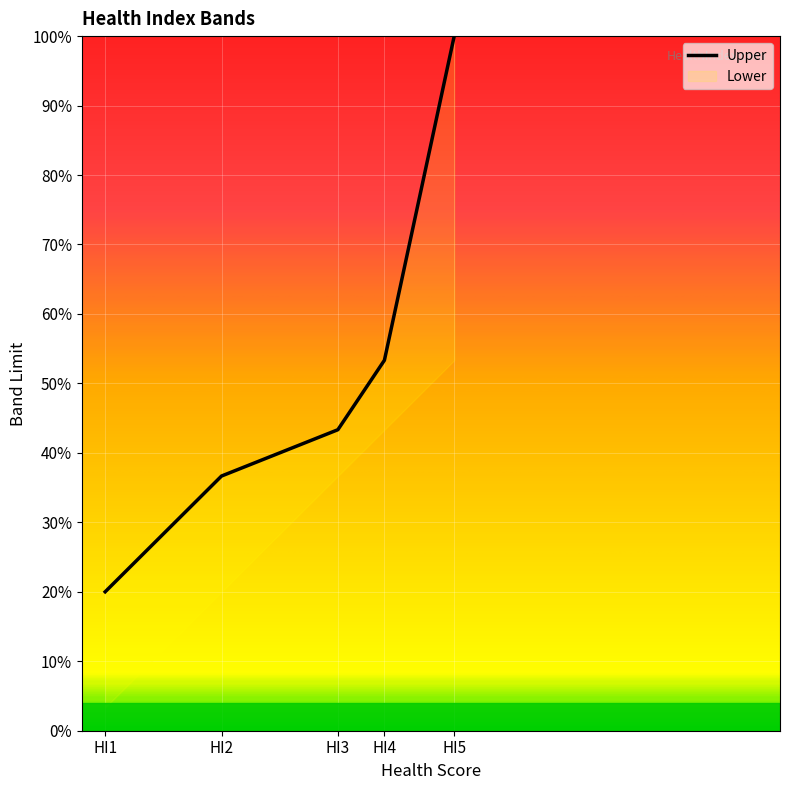

Between HI5 and HI1, which is larger?

HI5